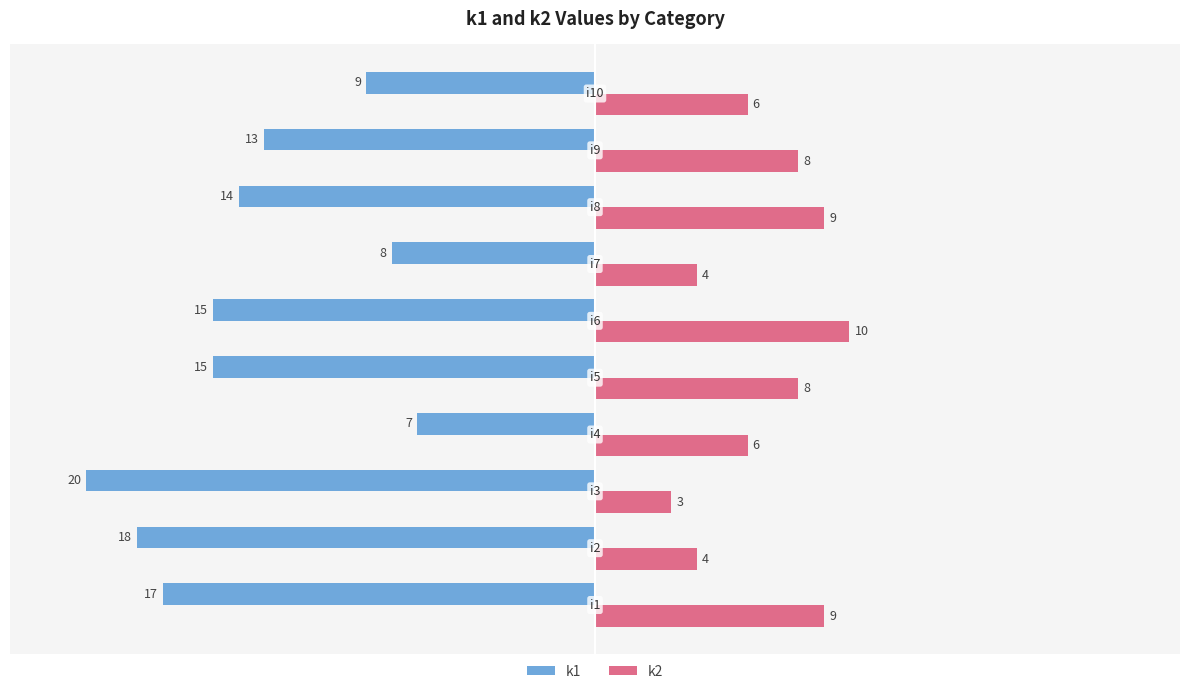

Count the number of categories in the chart.

10